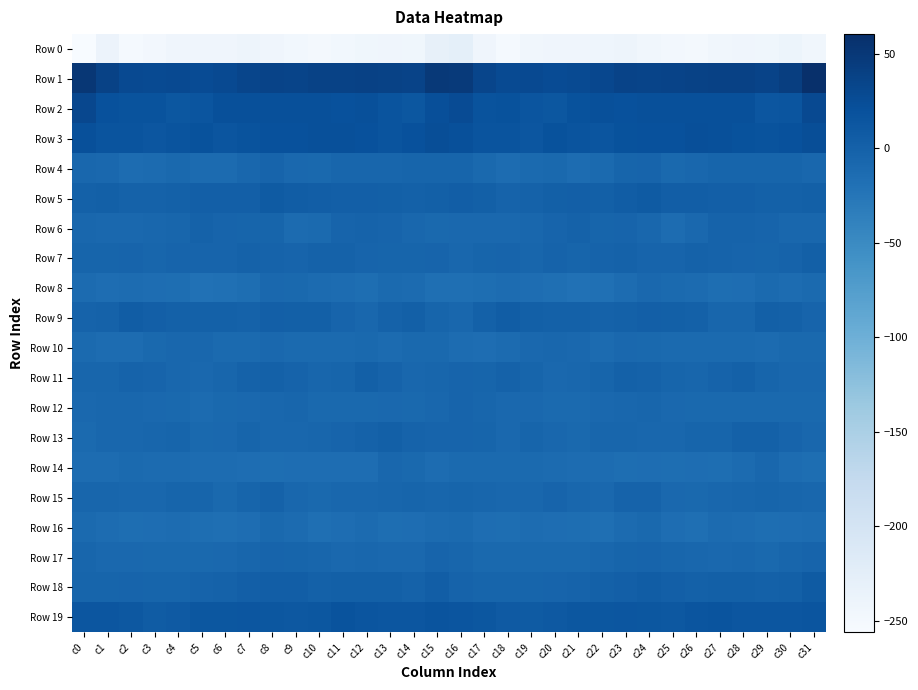

What is the difference between the highest and lowest values at c12?

283.3